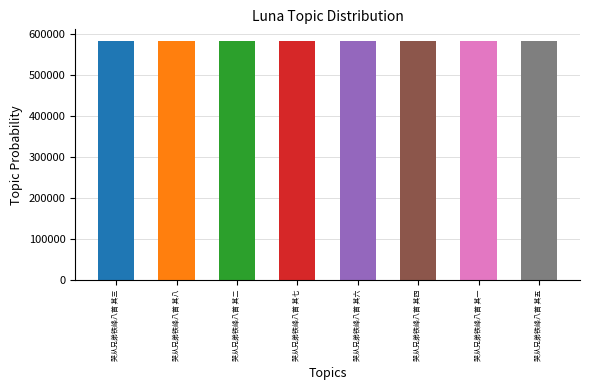

True or false: the data shows 581840 at 哭从兄弟铁峰八首 其一.

True